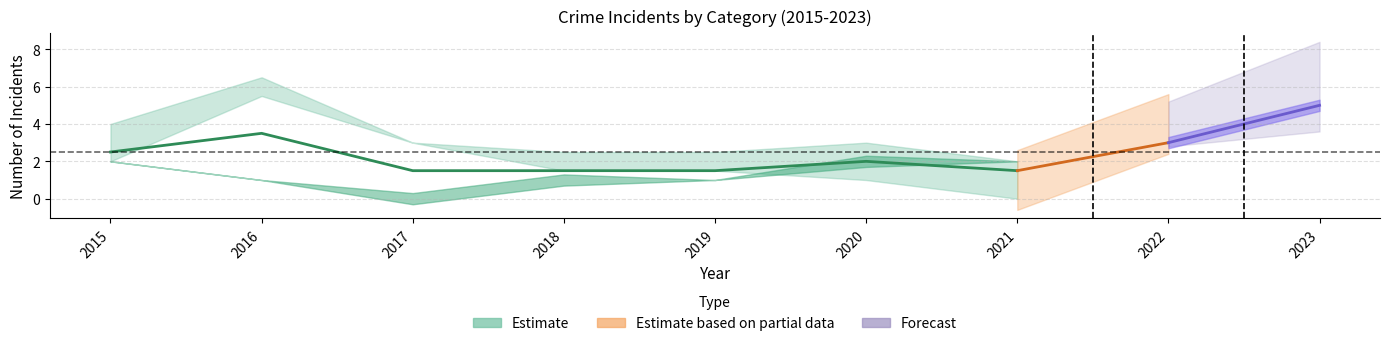

Rank the categories by value from lowest to highest.

2017, 2018, 2019, 2021, 2020, 2015, 2016